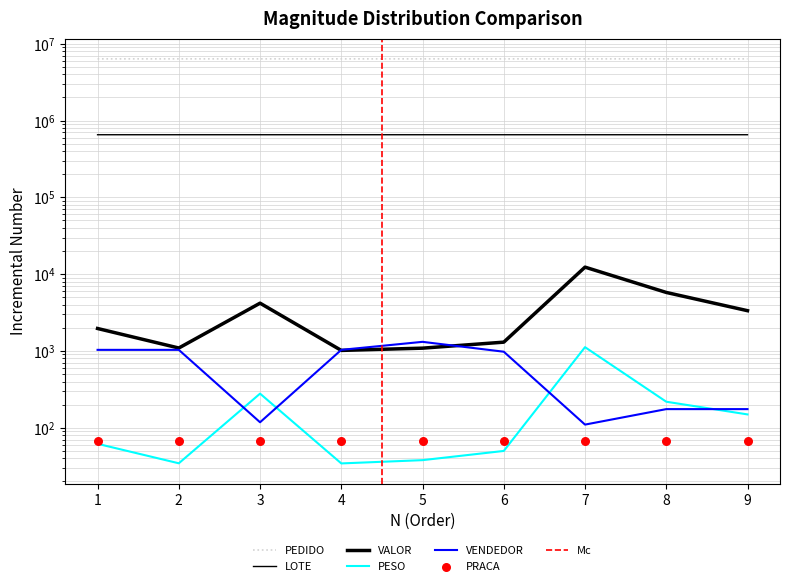

At which category is the sum across all series the highest?

7